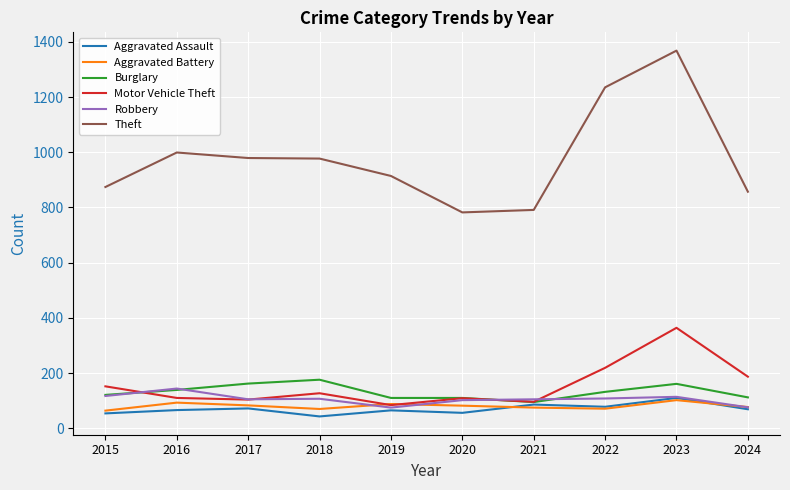

What is the lowest value of the Aggravated Assault series?

43